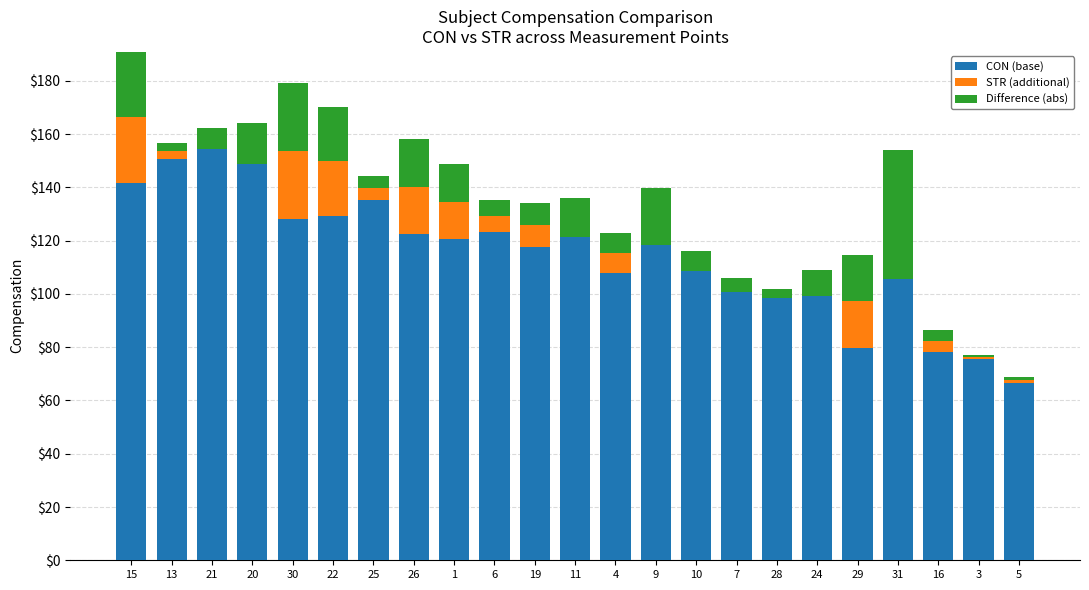

What is the maximum value for CON (base)?

154.5